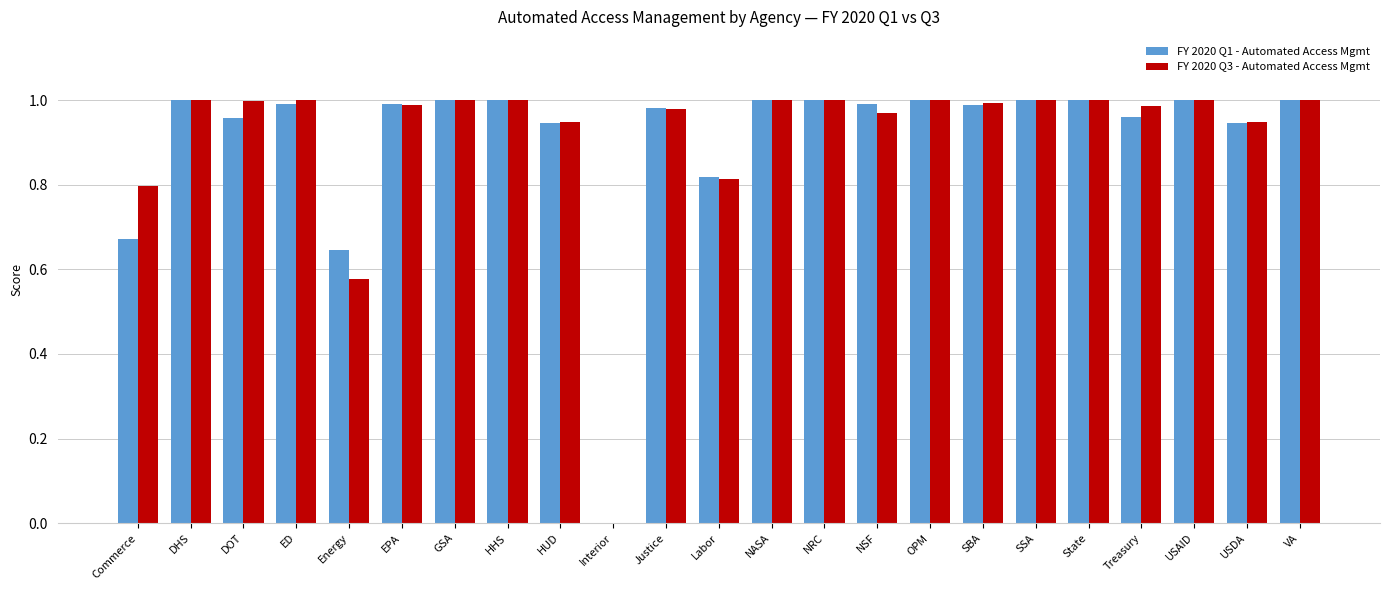

Which series changed the most between Commerce and SBA?

FY 2020 Q1 - Automated Access Mgmt